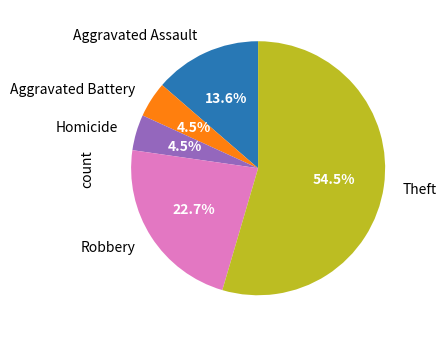

Is the sum of Robbery and Aggravated Battery greater than half?

No